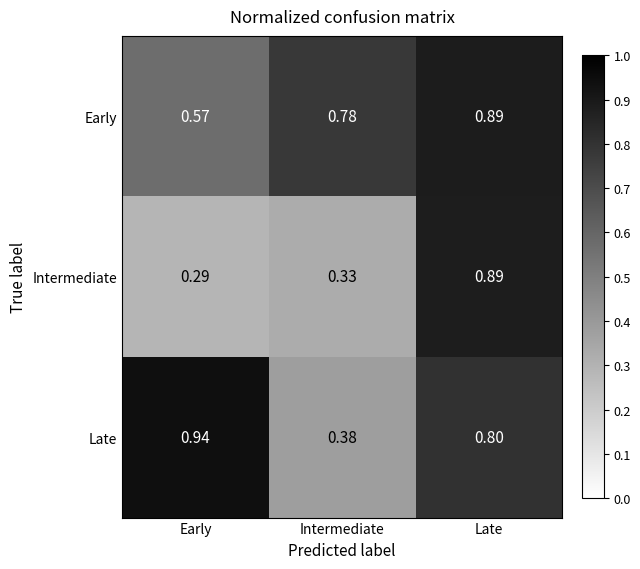

At which label does Intermediate reach its minimum?

Early